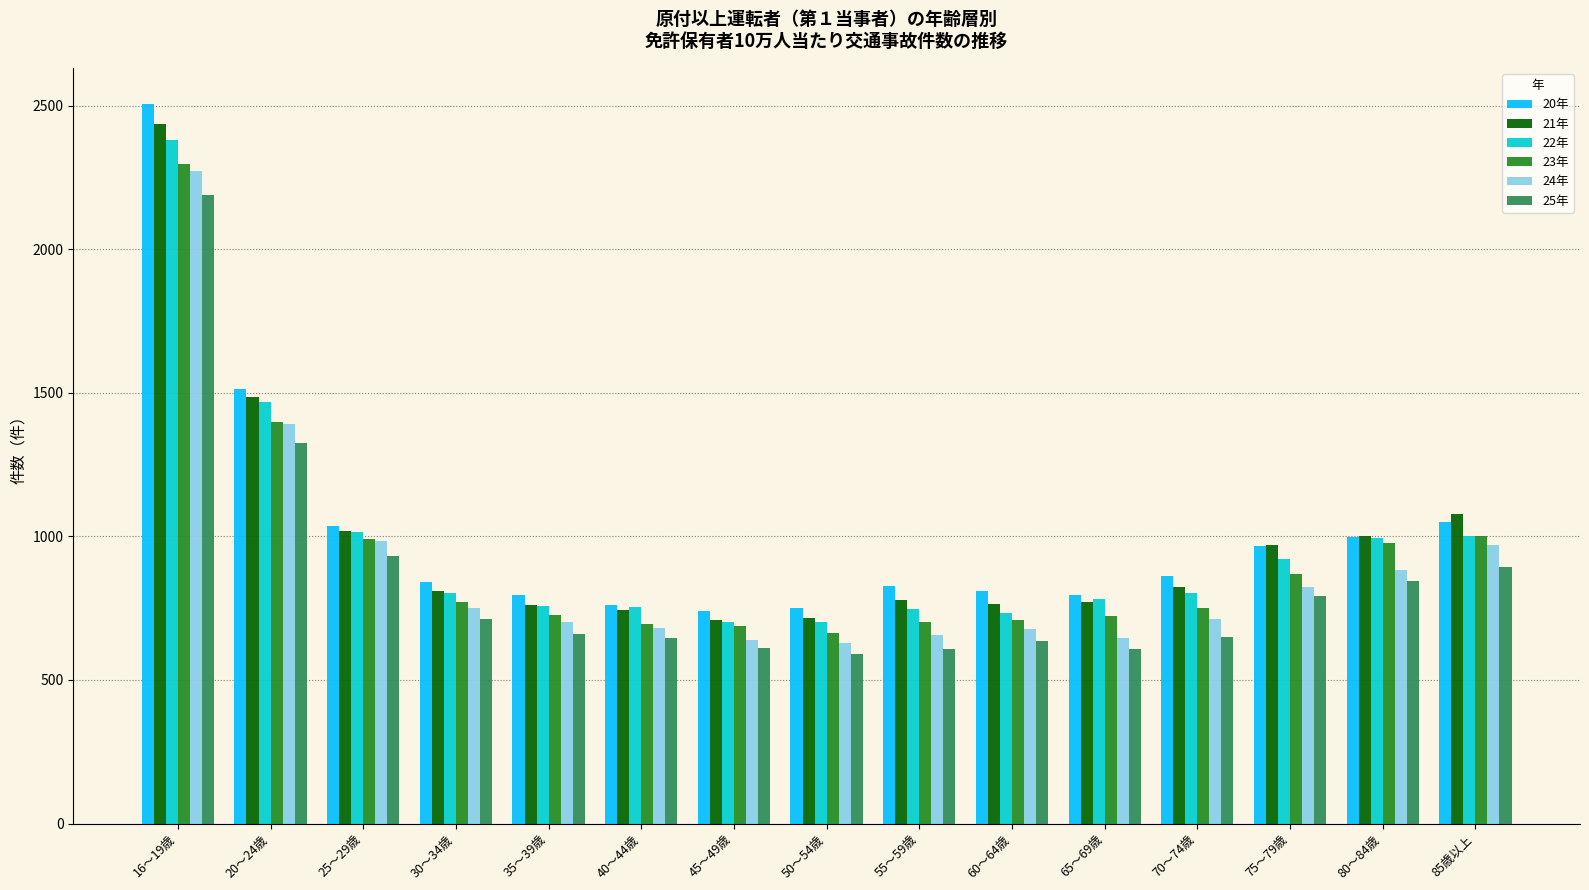

Which series changed the most between 45～49歳 and 75～79歳?

21年